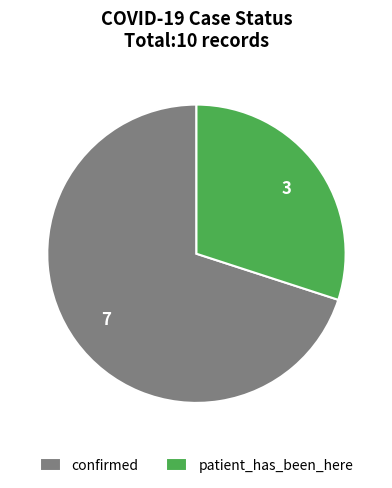

Which has a higher value, confirmed or patient_has_been_here?

confirmed